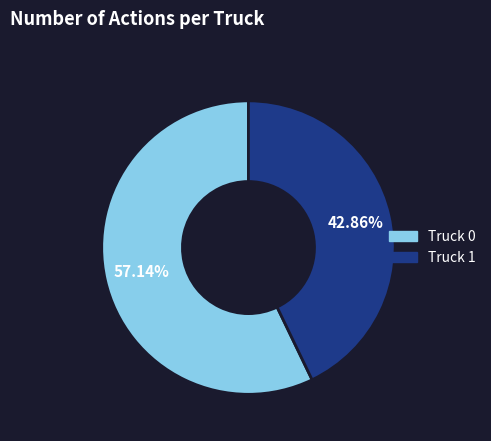

Is it true that Truck 0 is 52% of the pie?

False